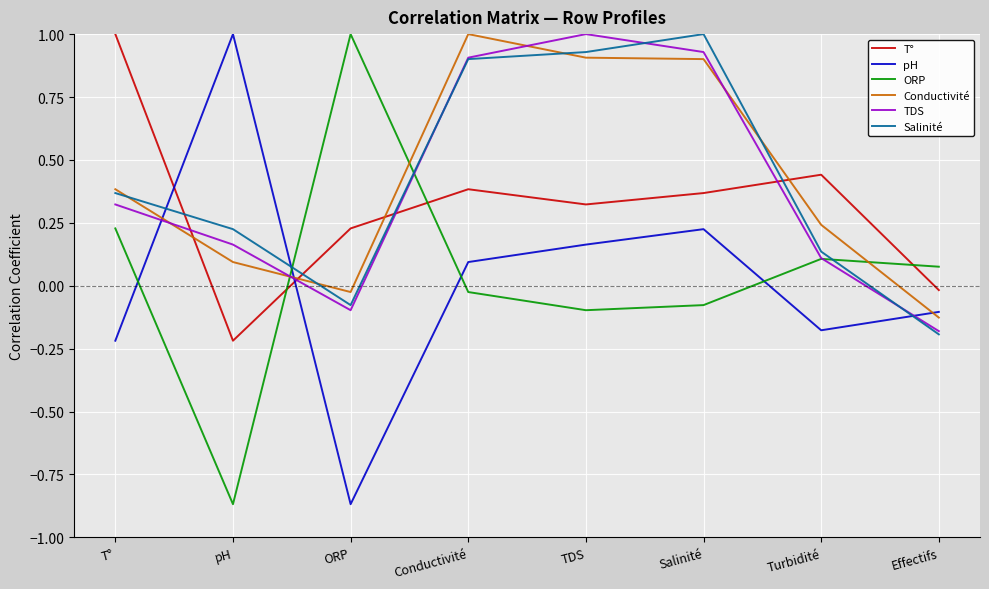

How many negative values does the TDS series have?

2